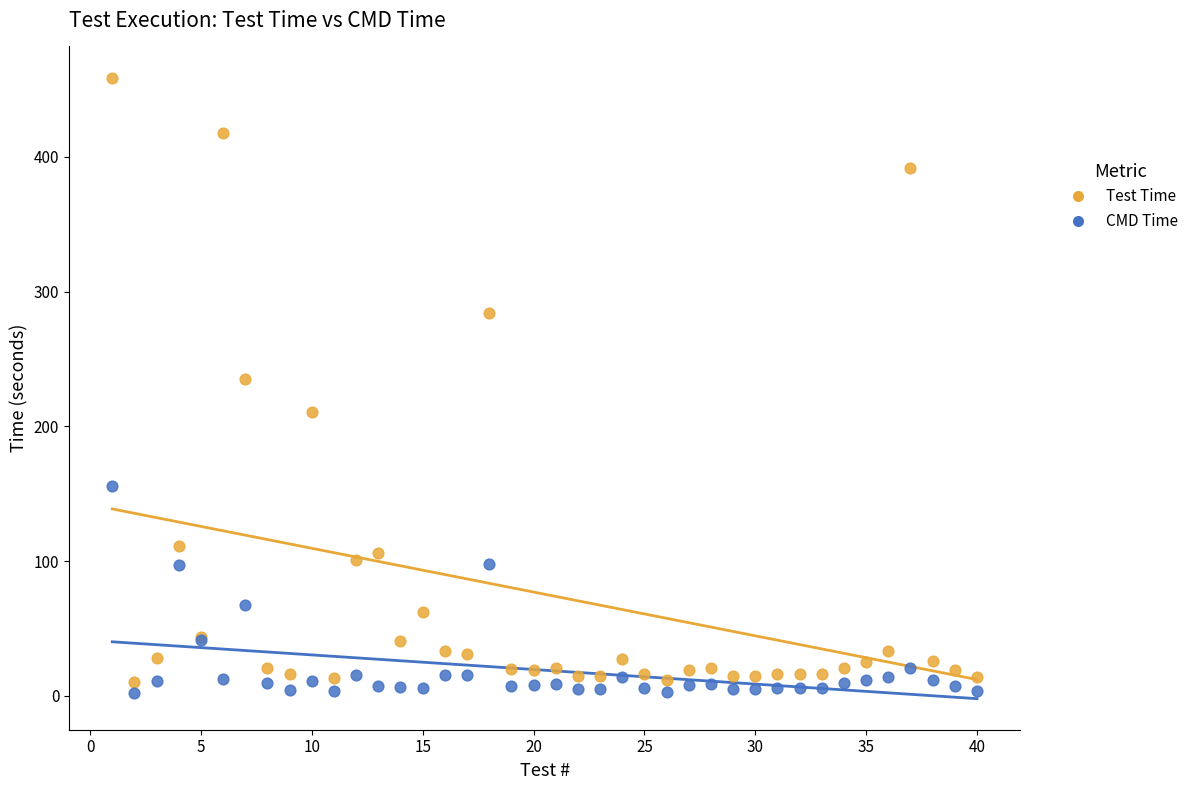

In the CMD Time series, what Y value is closest to 78?

67.4